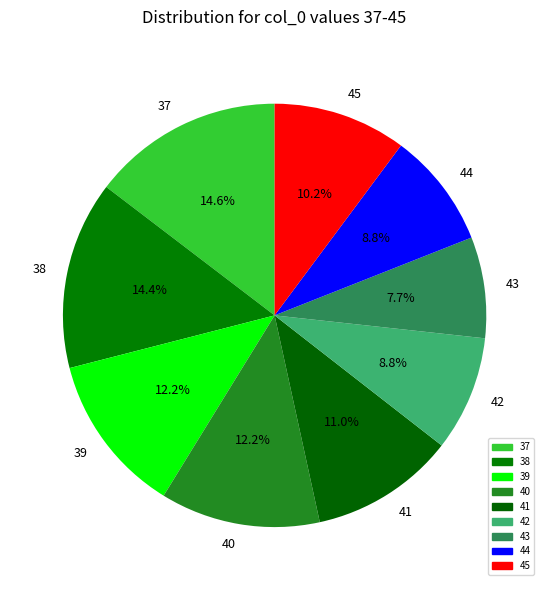

Which has a higher value, 38 or 44?

38